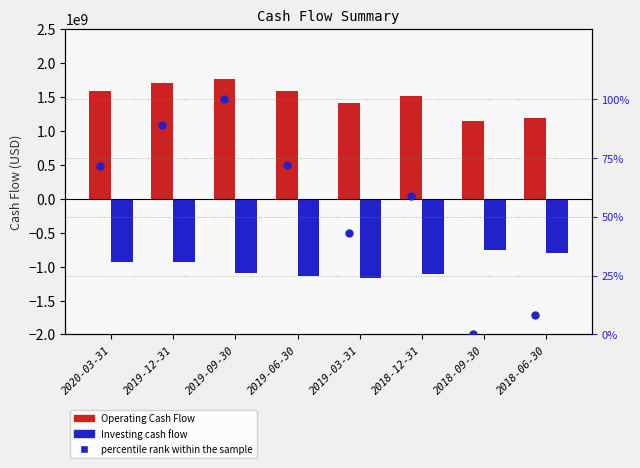

What is the total value across all series at 2018-12-31?

395505058.8